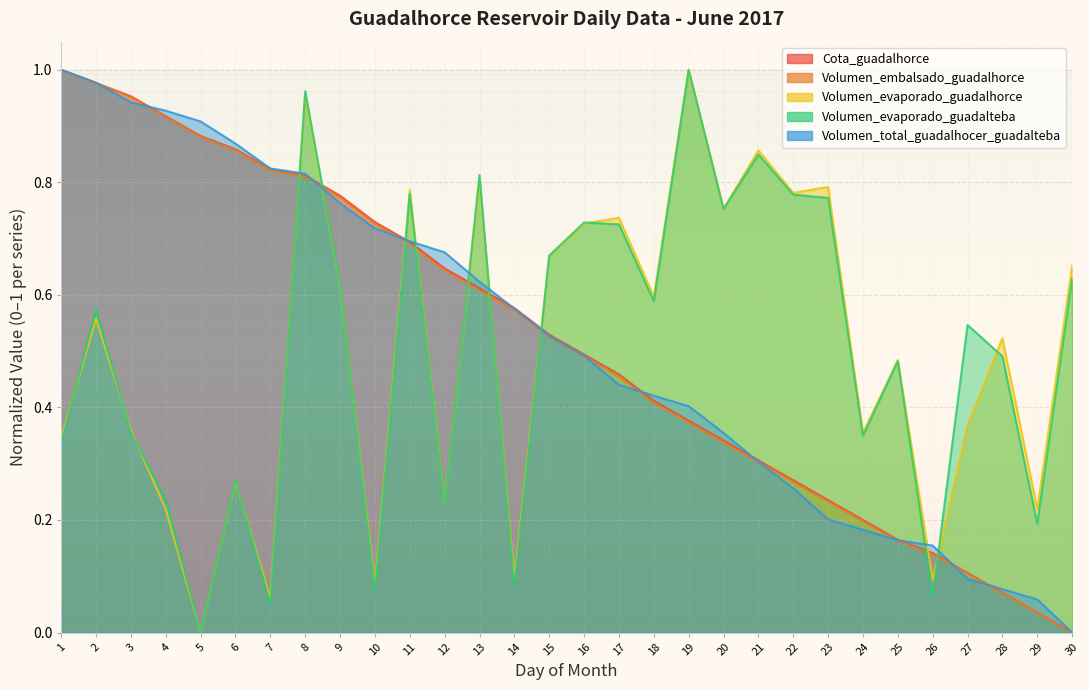

What is the value of the Volumen_total_guadalhocer_guadalteba point at the 9th from the left?

0.8